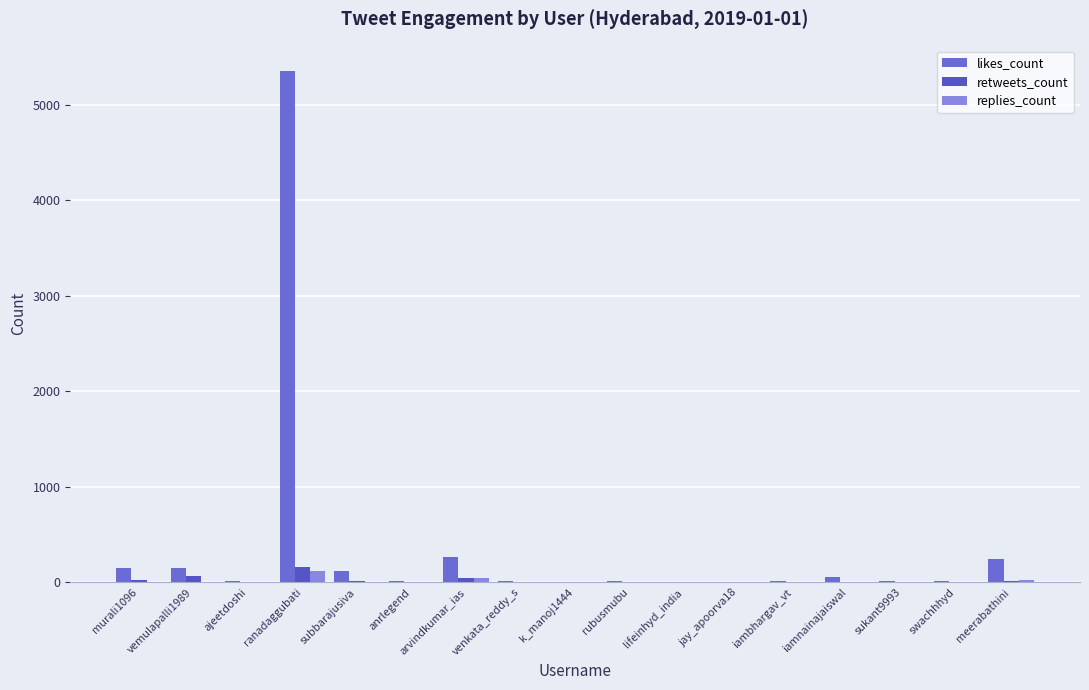

Which series has the widest spread of values?

likes_count